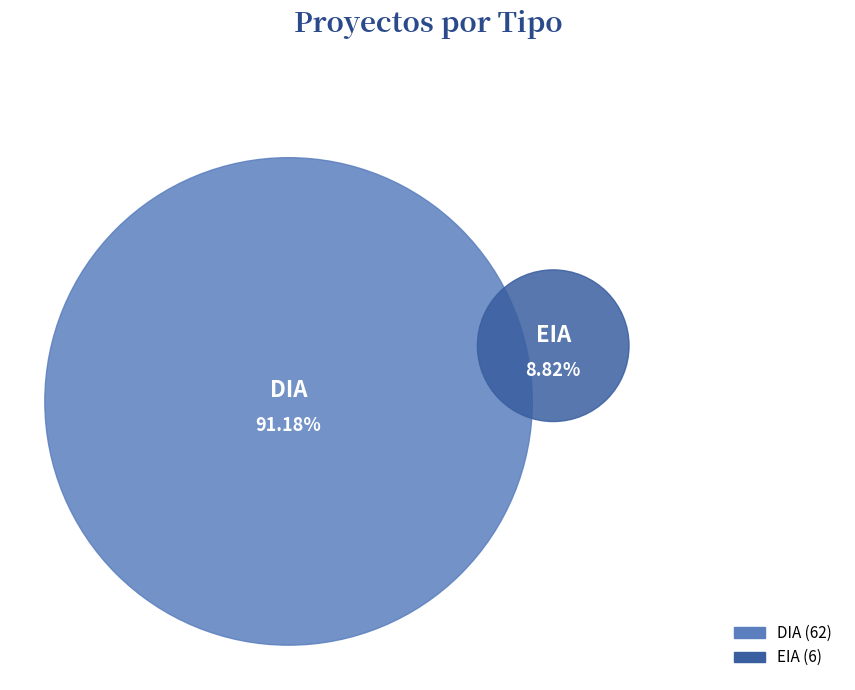

Is there any slice that represents more than half of the pie?

Yes